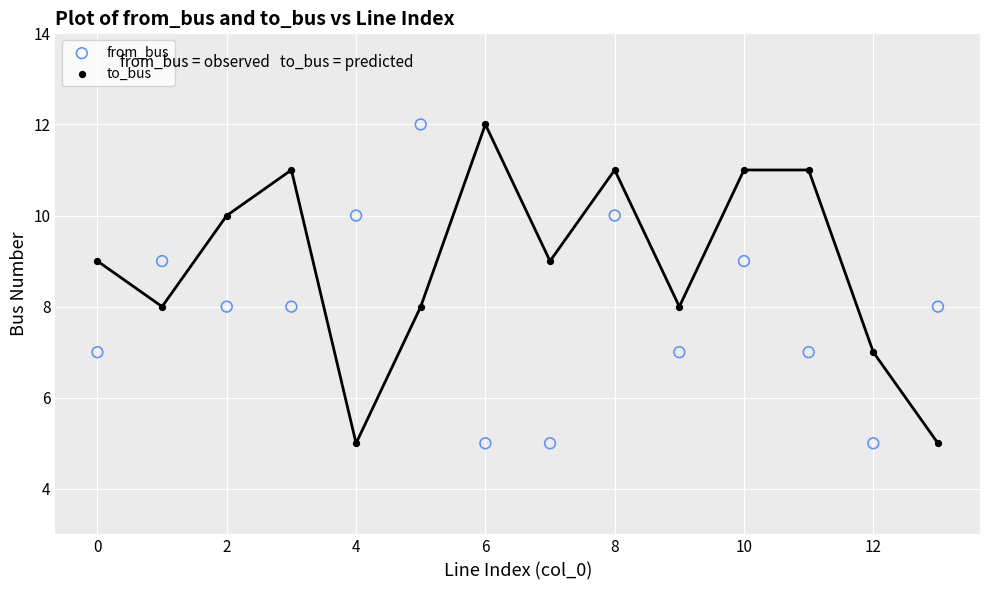

Across all data points, what is the range of Y values (max minus min)?

7